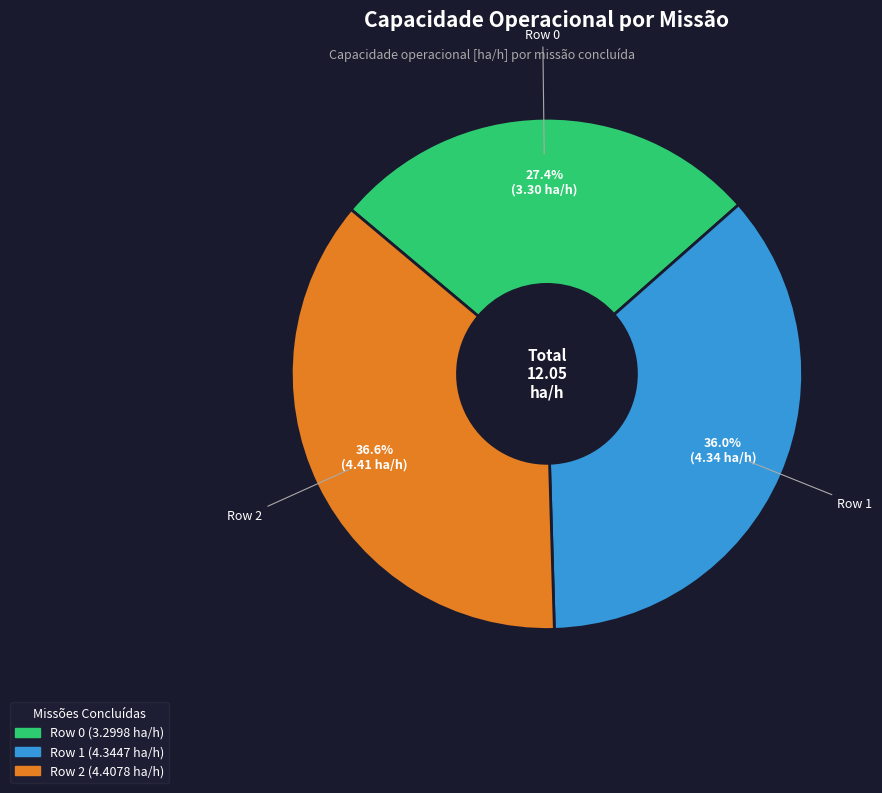

Count the number of slices in the pie.

3